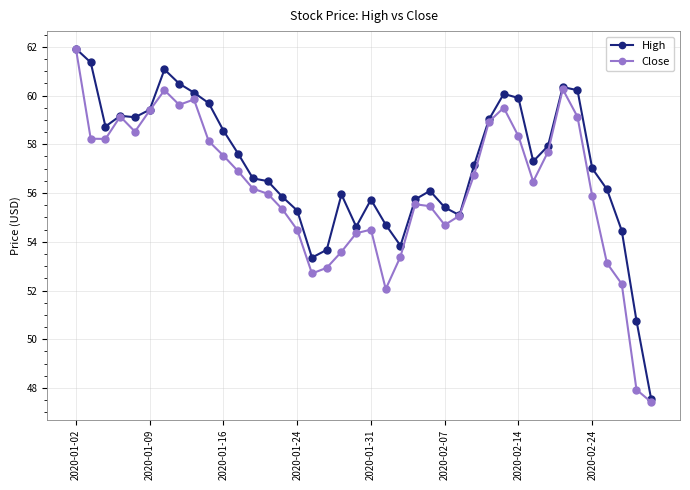

Which series has the largest total across all categories?

High